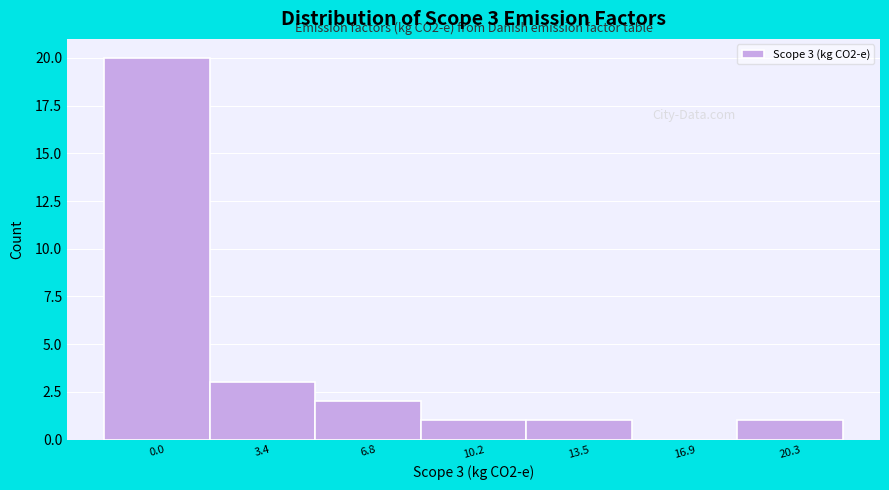

Reading right to left, transcribe all the data shown in this chart.

20.3=1	16.9=0	13.5=1	10.2=1	6.8=2	3.4=3	0.0=20